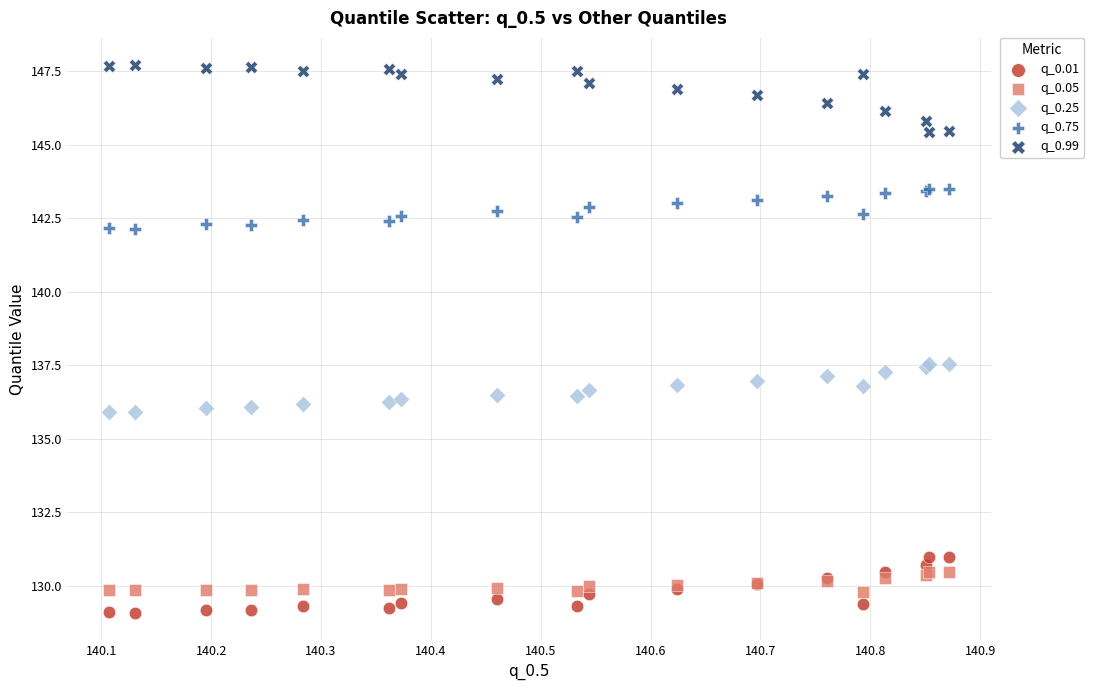

Which series contains the lowest Y value?

q_0.01